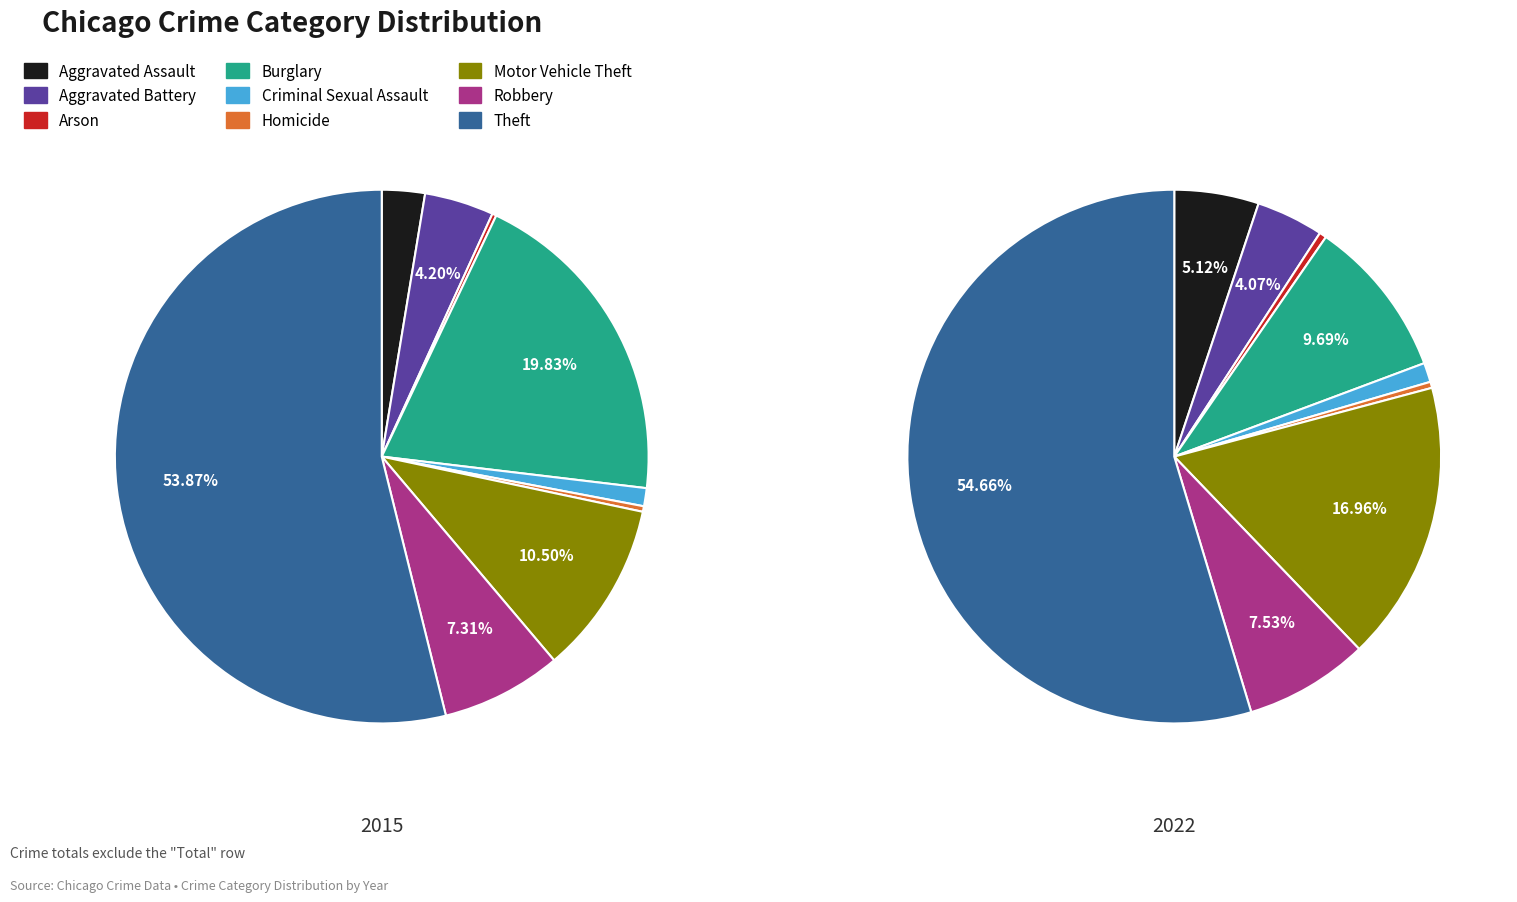

Is there a majority slice in this chart?

Yes